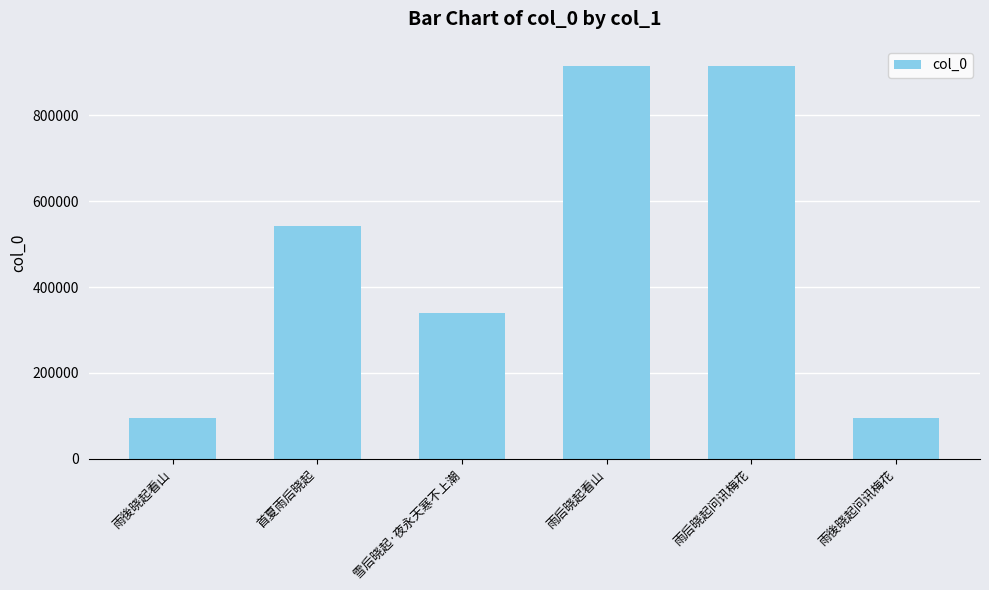

Which has a higher value, 雨後晓起看山 or 雨后晓起看山?

雨后晓起看山